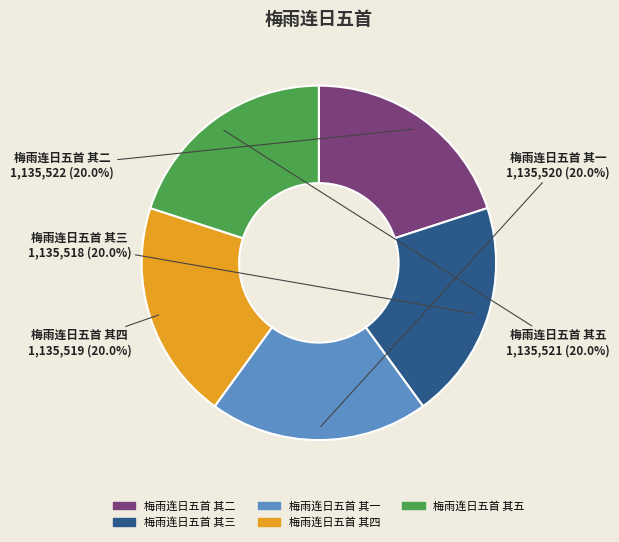

Approximately how many times larger is the value at 梅雨连日五首 其五 compared to 梅雨连日五首 其二?

1.0